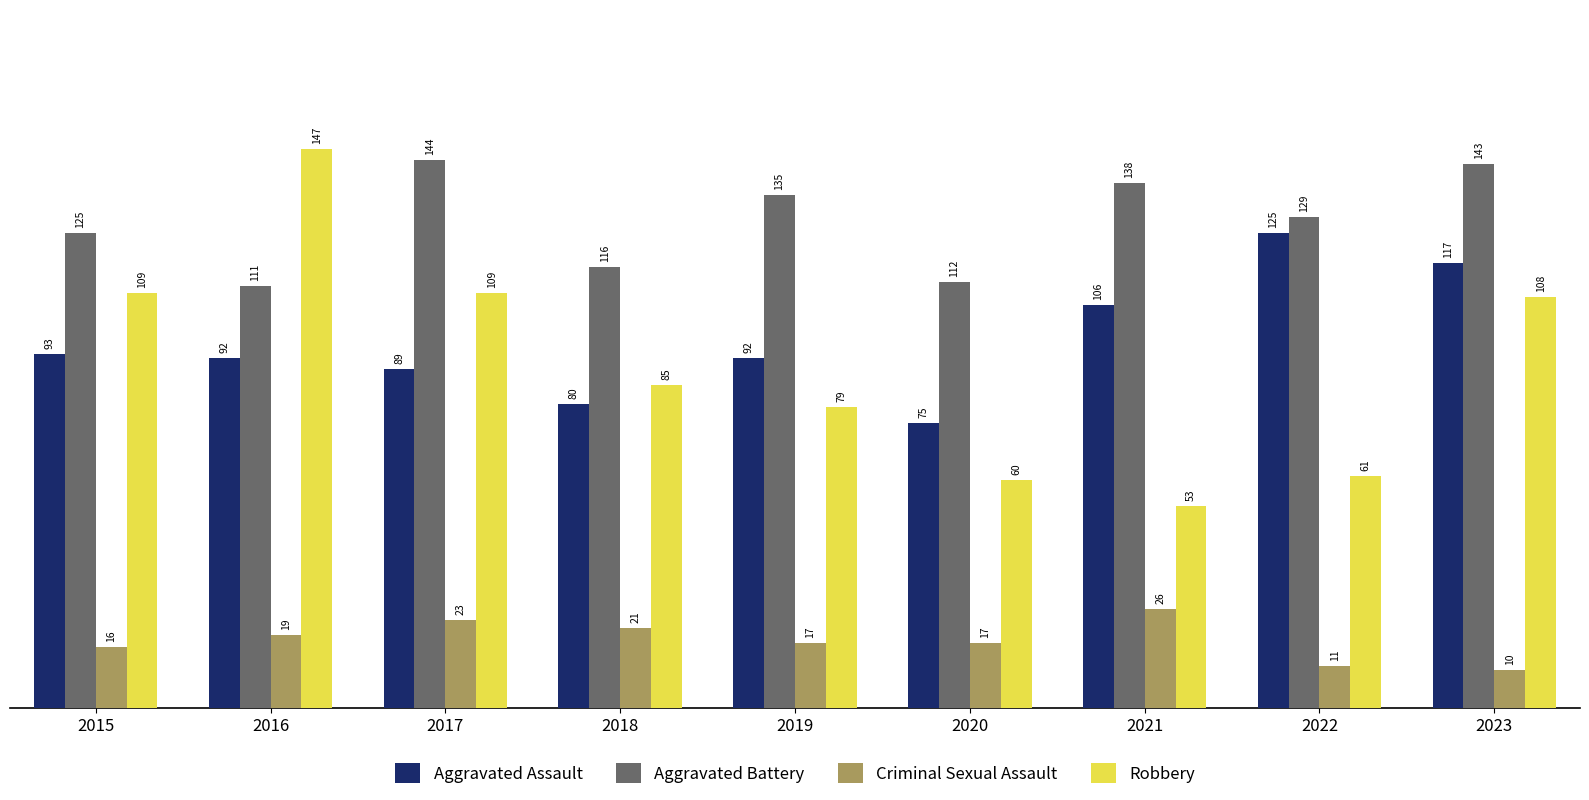

At which label does Robbery first exceed 85?

2015